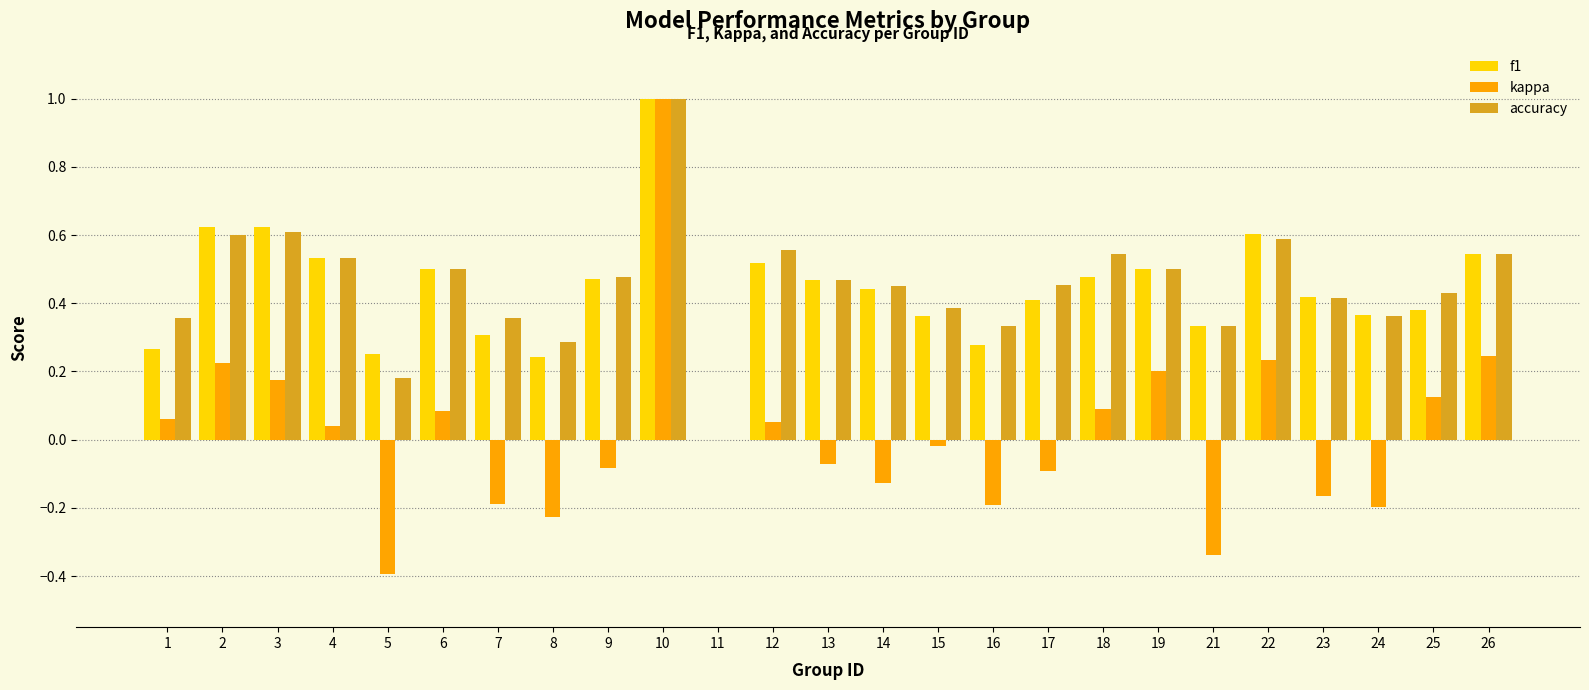

The value of kappa at 17 is -0.1. True or false?

True